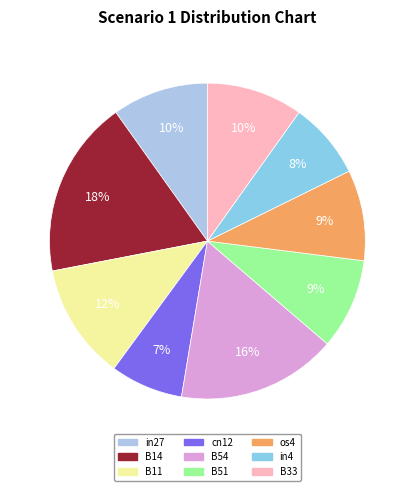

How much of the chart is everything except cn12?

92.6%